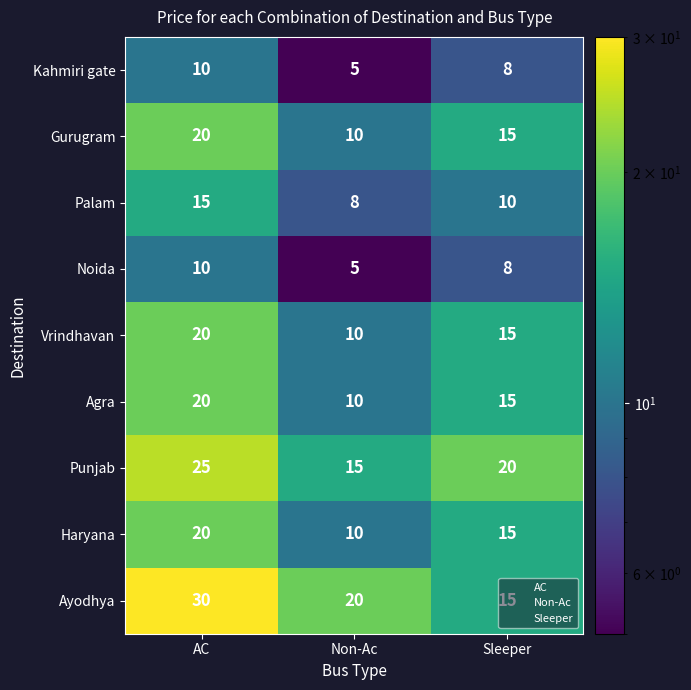

At which category does the chart reach its peak across all series?

AC